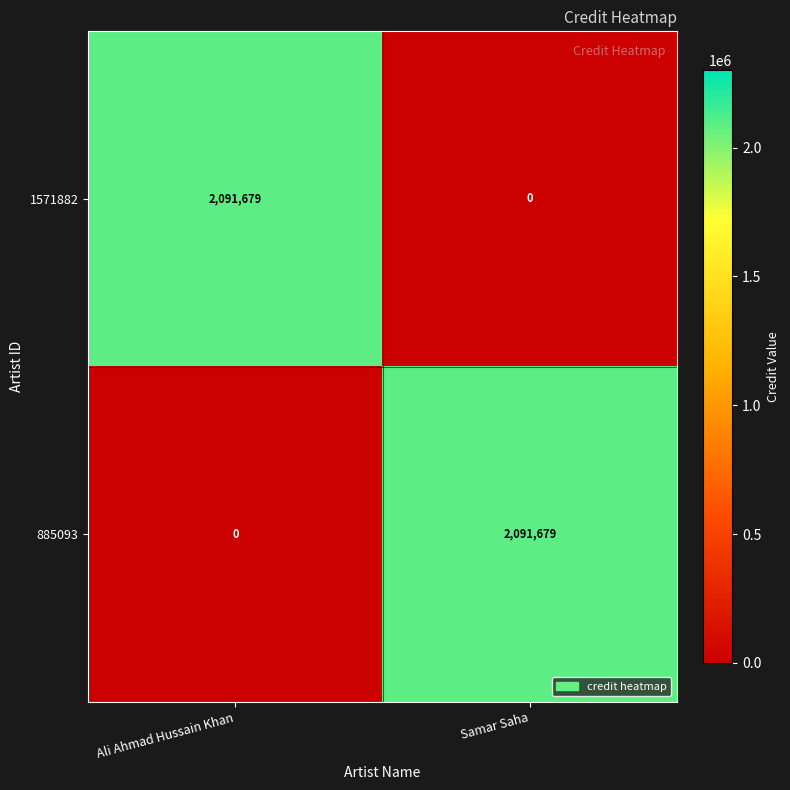

What is the difference between the highest and lowest values at Samar Saha?

2091679